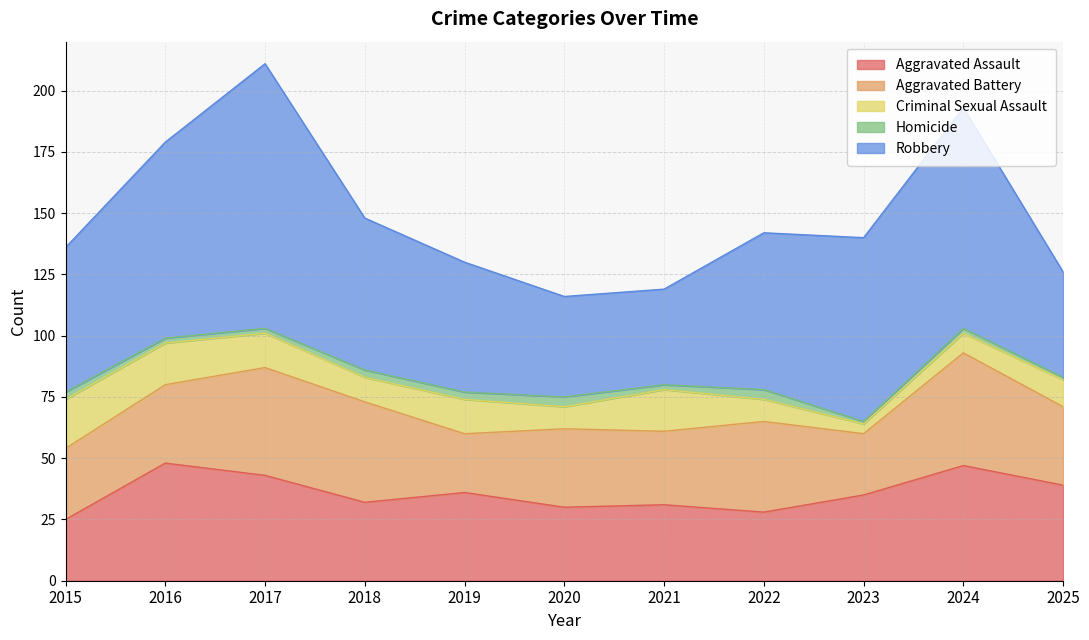

What is the smallest value displayed?

1